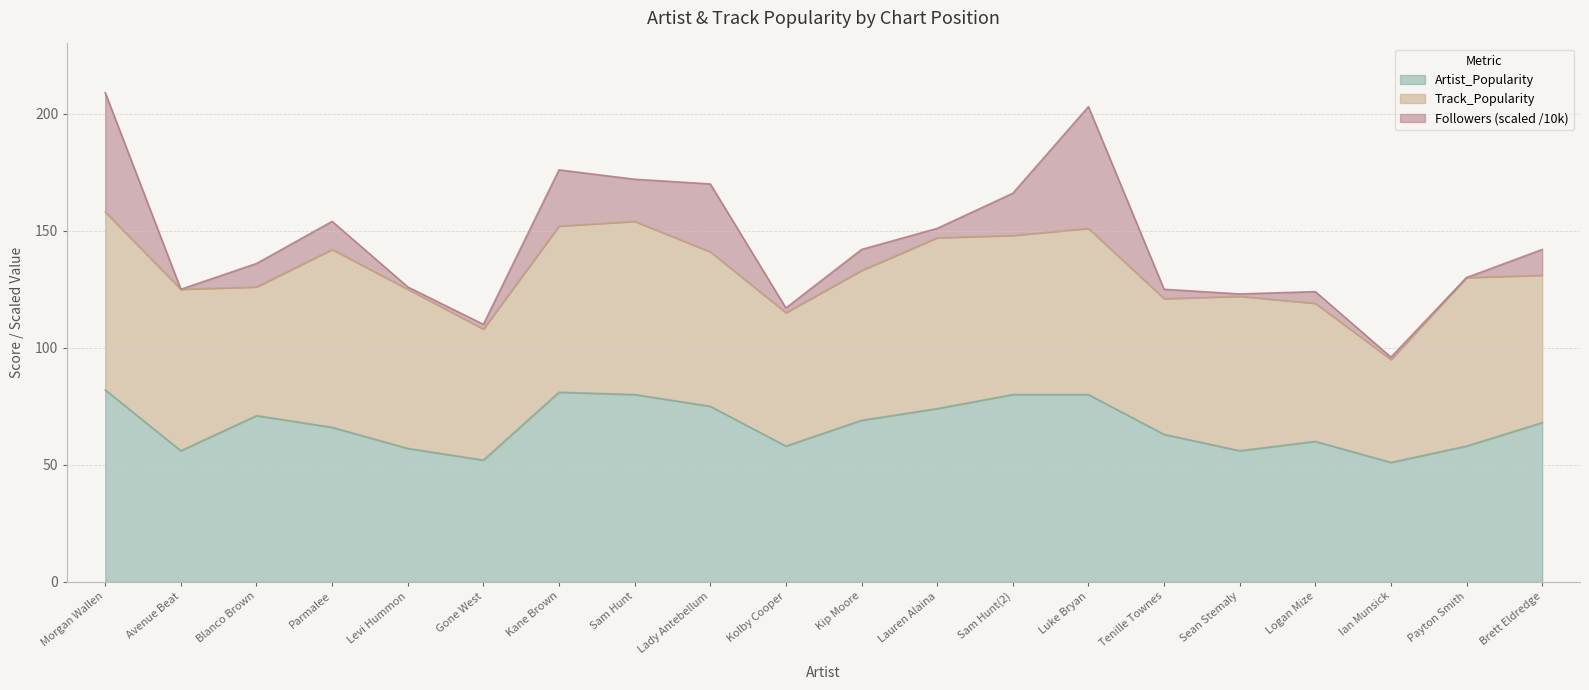

What is the total value across all series at Luke Bryan?

203